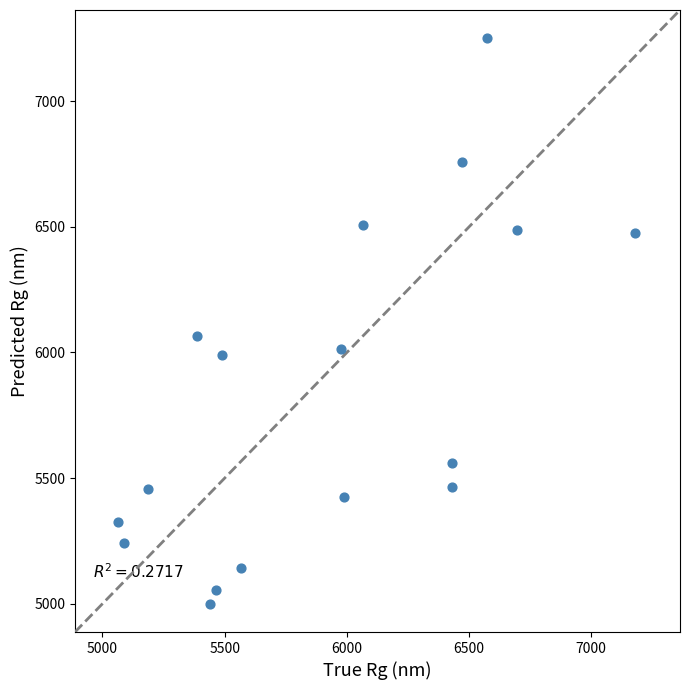

What Y value in the scatter plot is closest to 6125?

6066.4